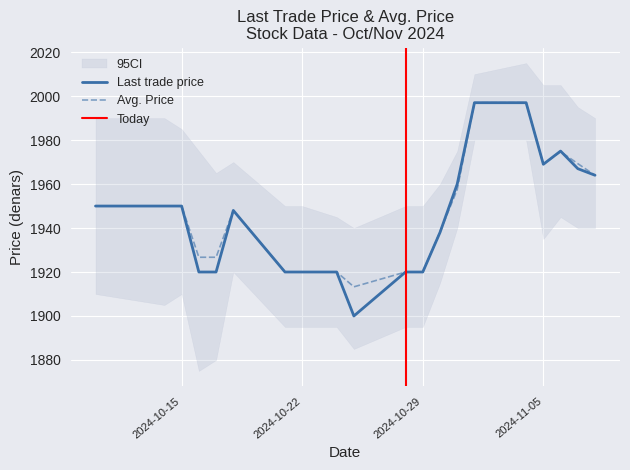

What is the lowest value of the Avg. Price series?

1913.3